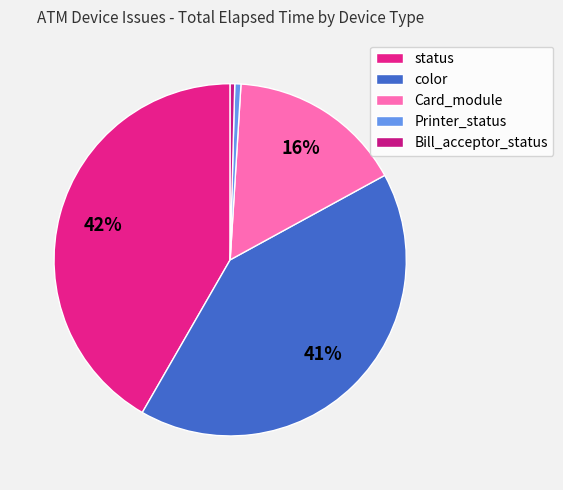

Count the number of slices in the pie.

5